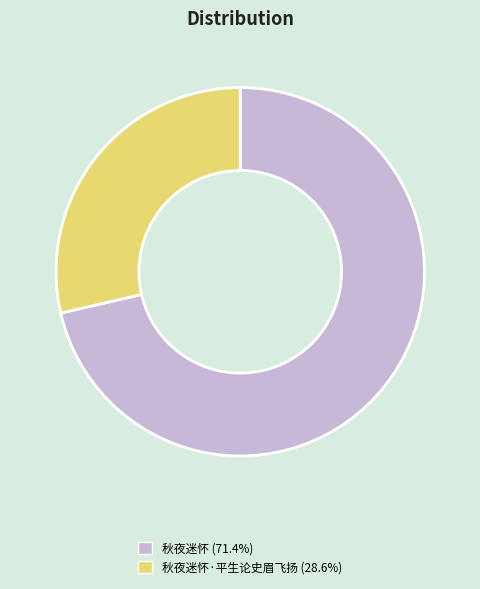

Does any single category account for the majority?

Yes